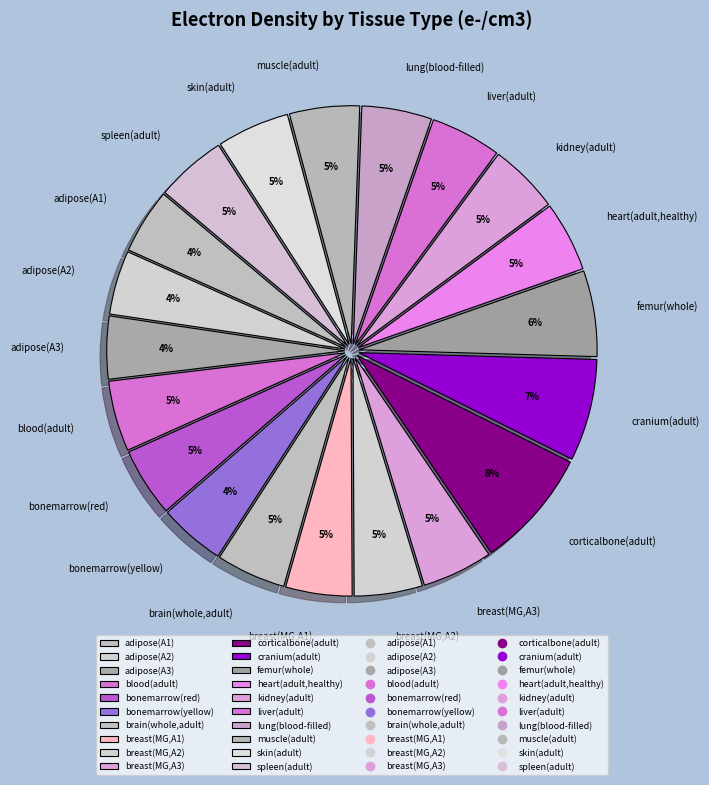

Does any single category account for the majority?

No